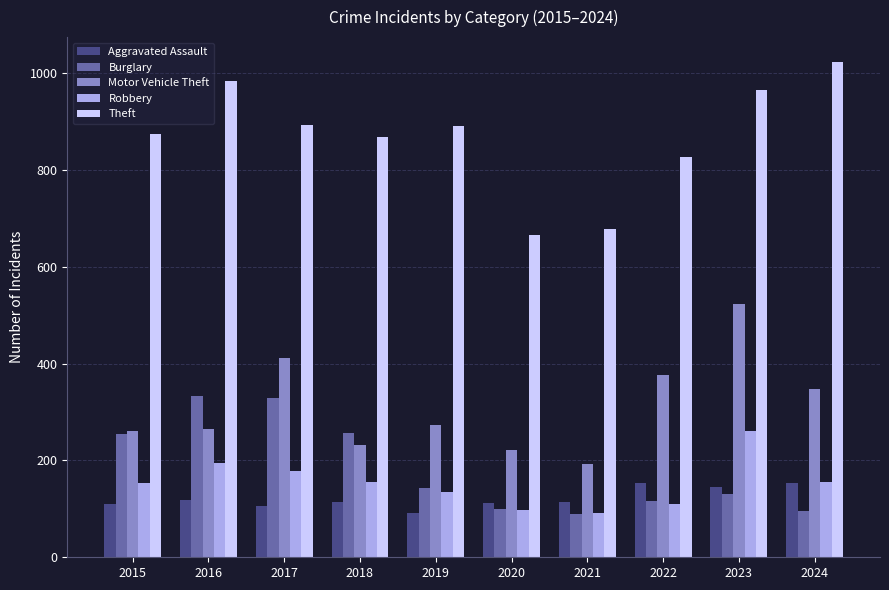

The value of Motor Vehicle Theft at 2021 is 74. True or false?

False